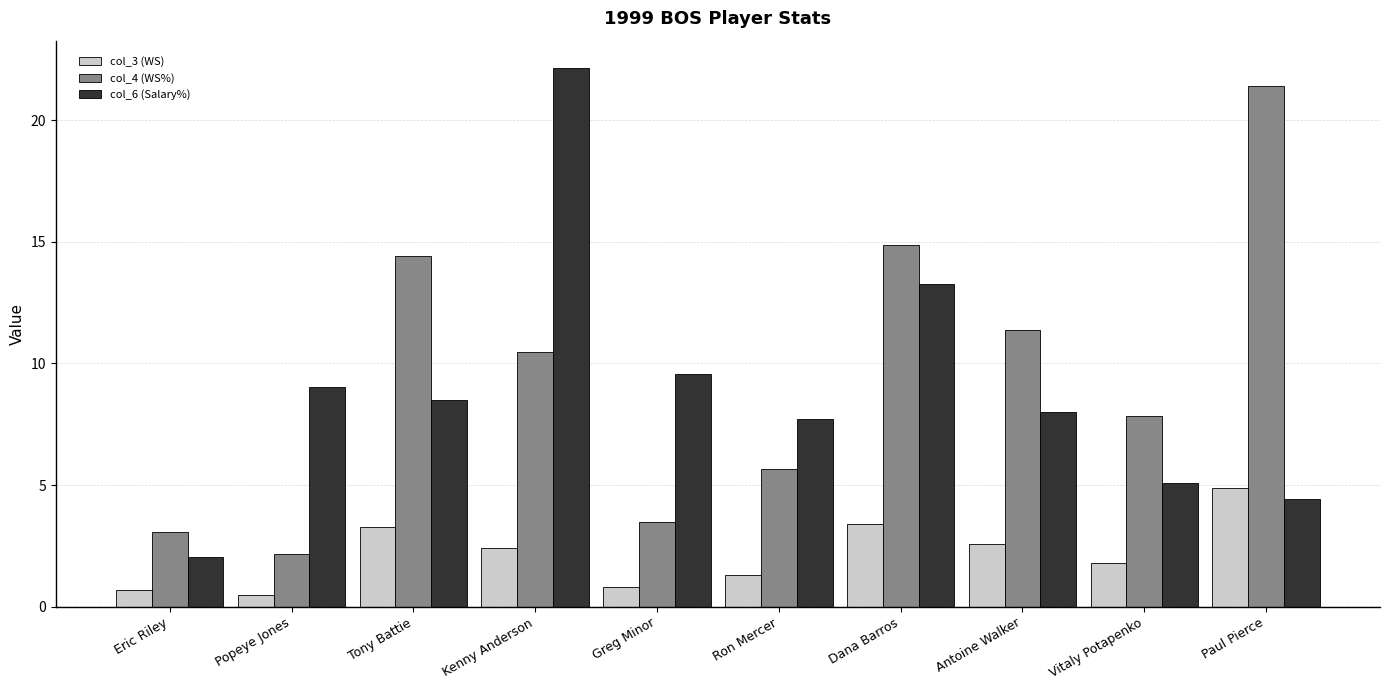

The col_6 (Salary%) series shows 5.2 at Popeye Jones. True or false?

False